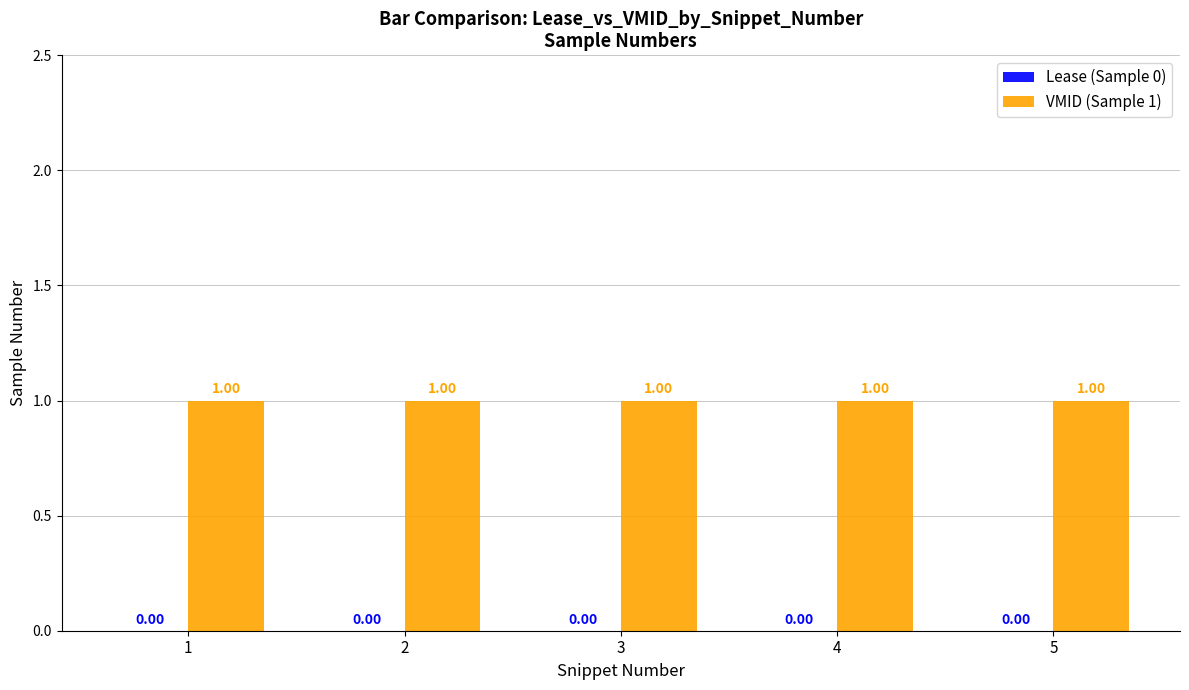

What is the sum of all VMID (Sample 1) values?

5